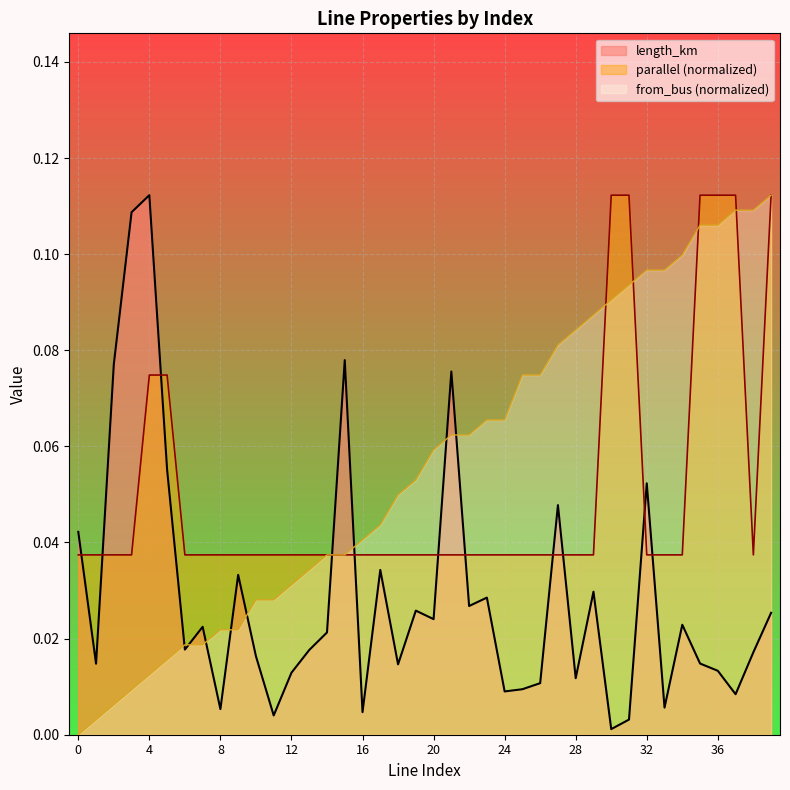

Between 4 and 24, which series saw the biggest shift?

length_km